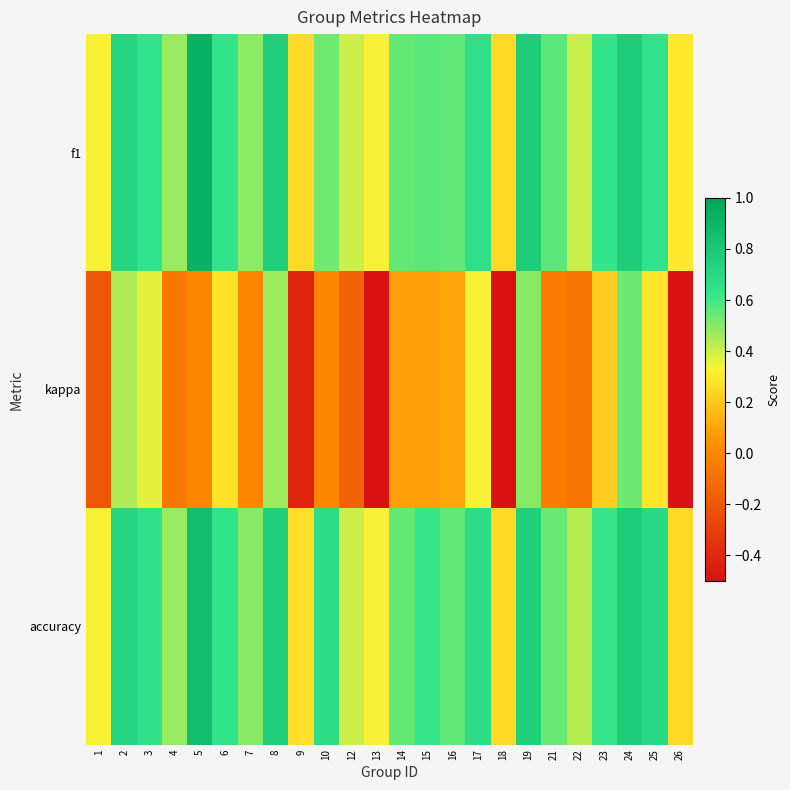

How many distinct data groups are displayed?

3